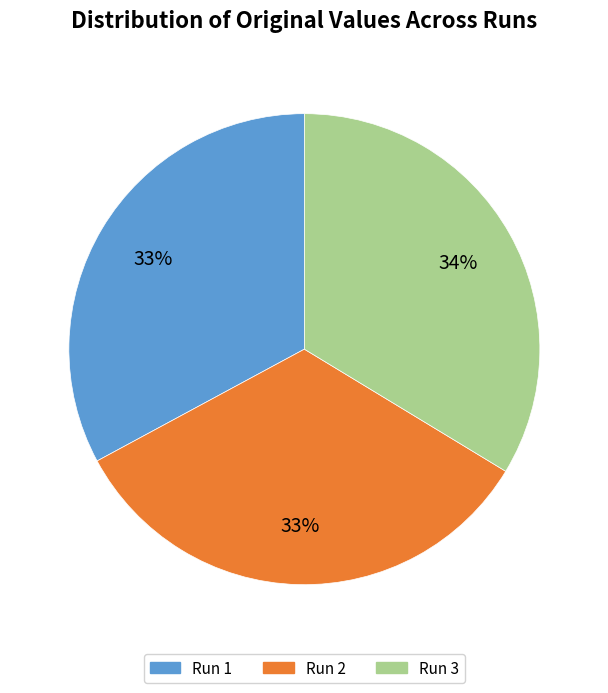

How many segments does this pie chart have?

3